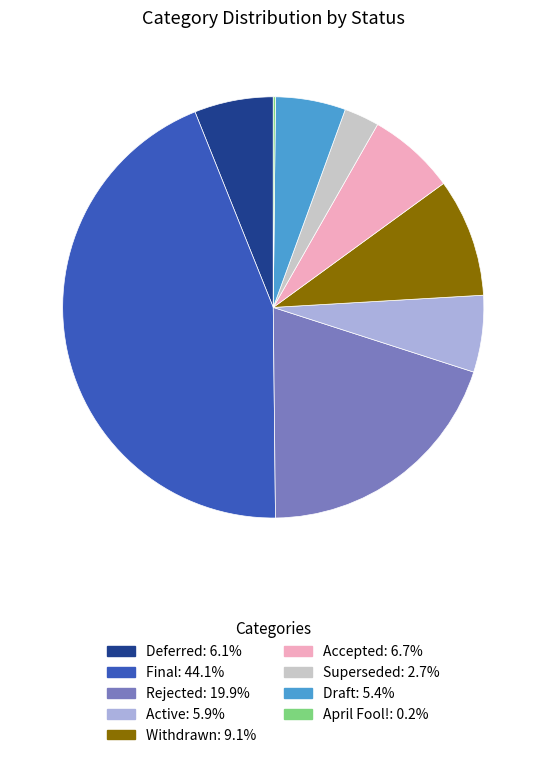

The Draft slice represents 18% of the pie. True or false?

False